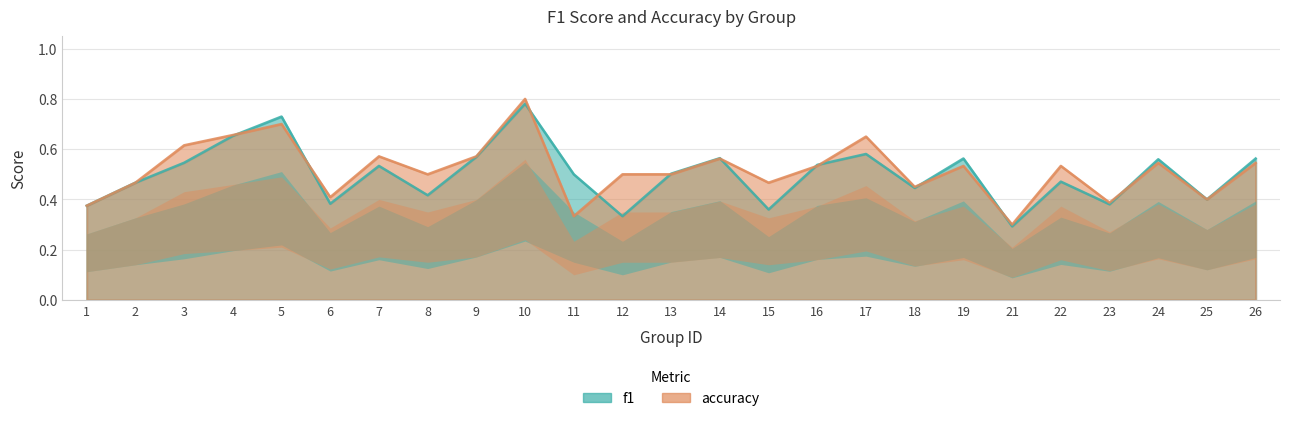

What is the difference between the second highest and minimum values in the f1 series?

0.4